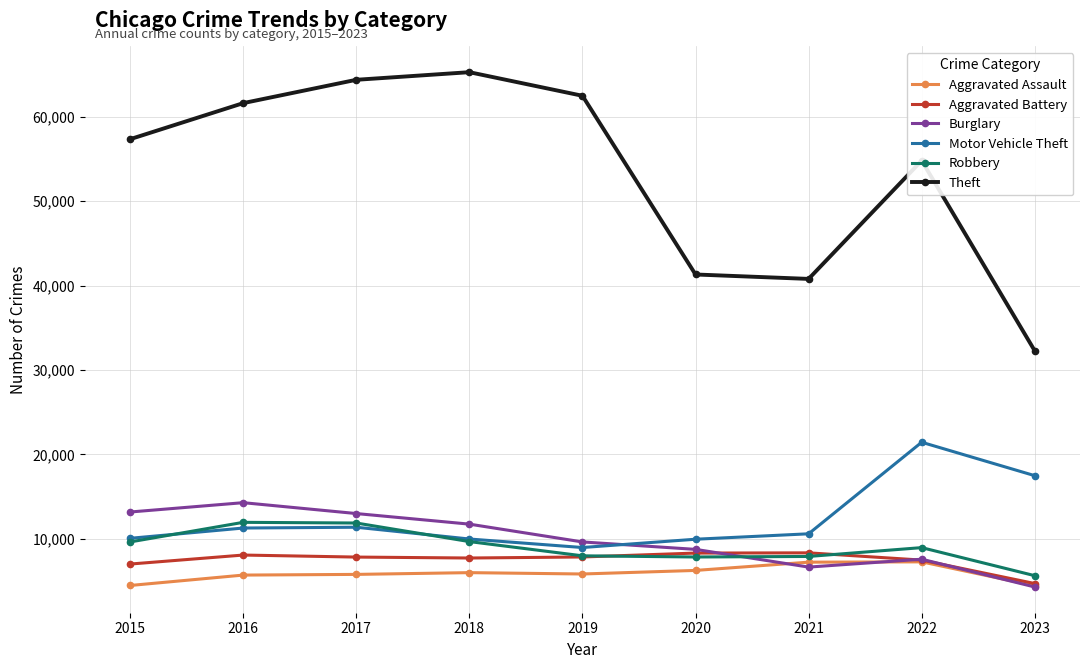

Is the value of Aggravated Assault at 2017 greater than the value of Motor Vehicle Theft at 2016?

No